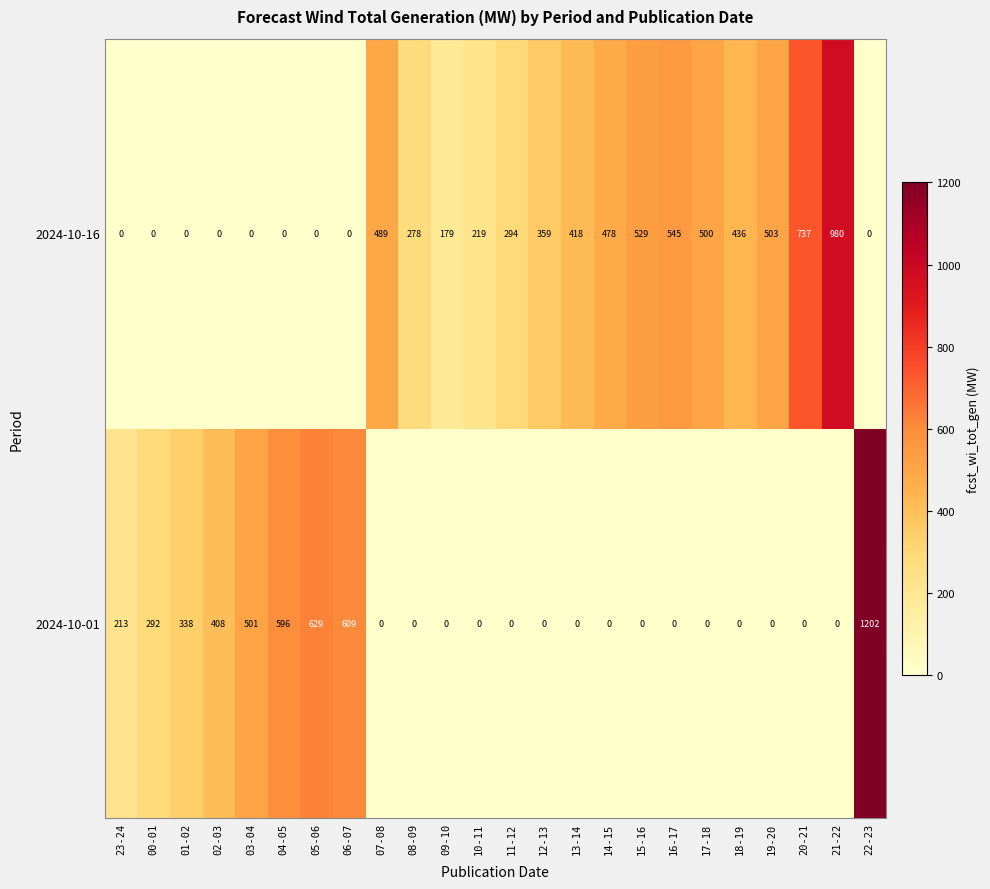

What is the difference between the maximum and second lowest values in the 2024-10-16 series?

980